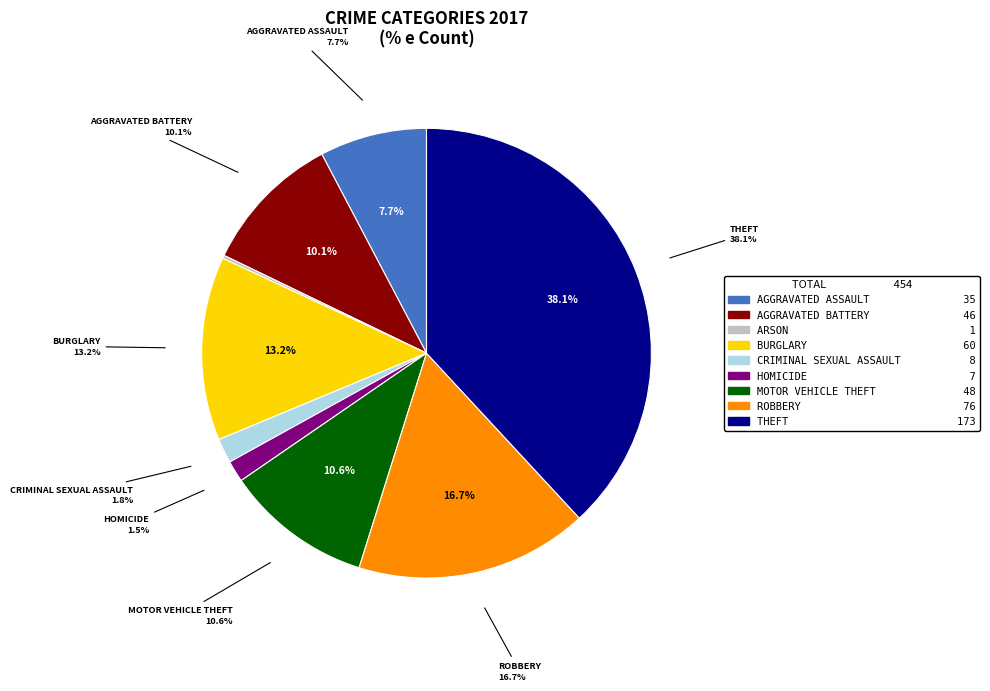

To the nearest percent, what percentage of the pie is Motor Vehicle Theft?

11%